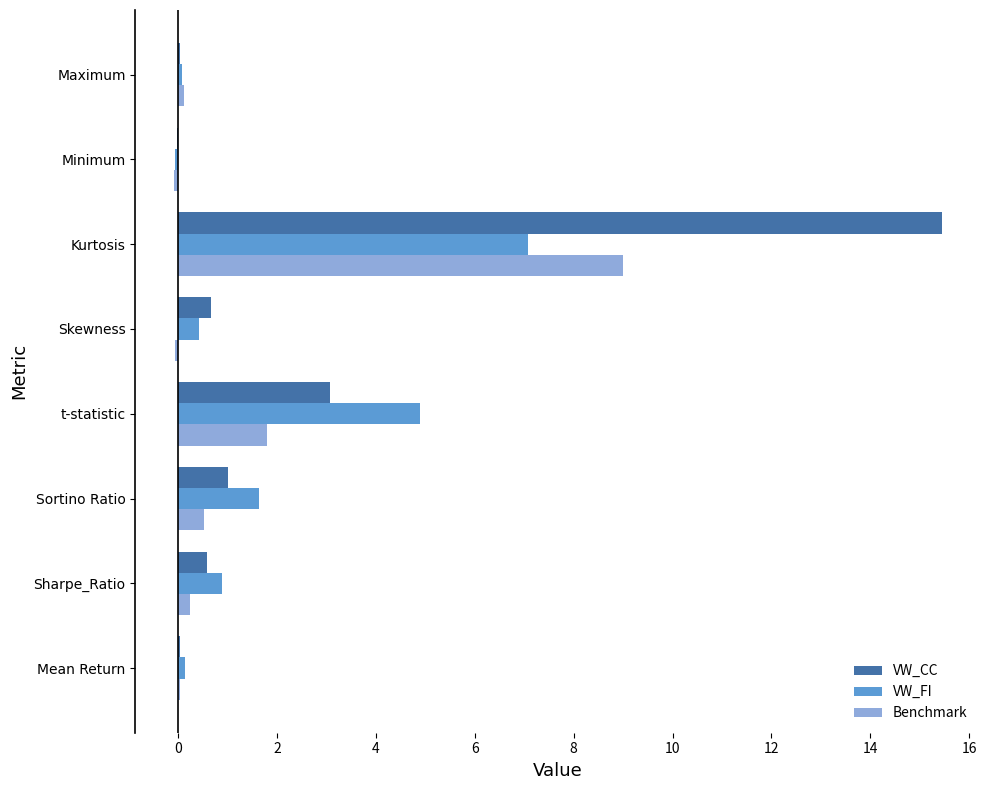

What value does the VW_CC series have at Kurtosis?

15.4